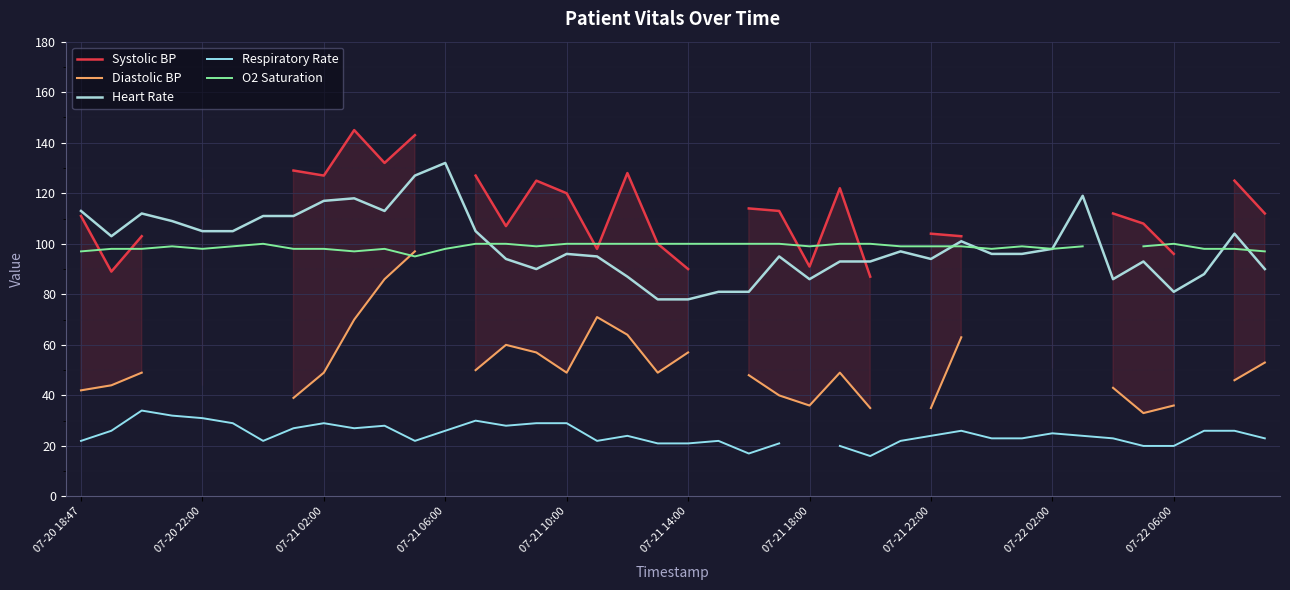

Is this an area chart (filled region under the line)?

No